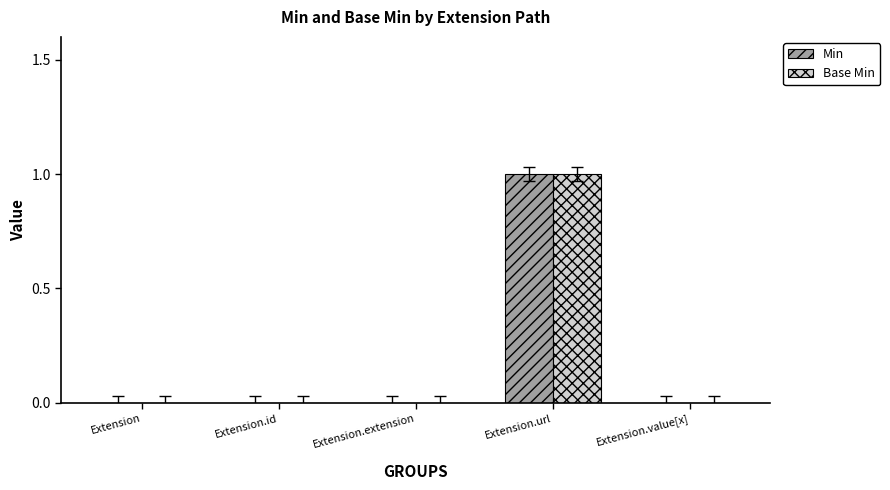

True or false: Base Min has a value of 0 at Extension.extension.

True